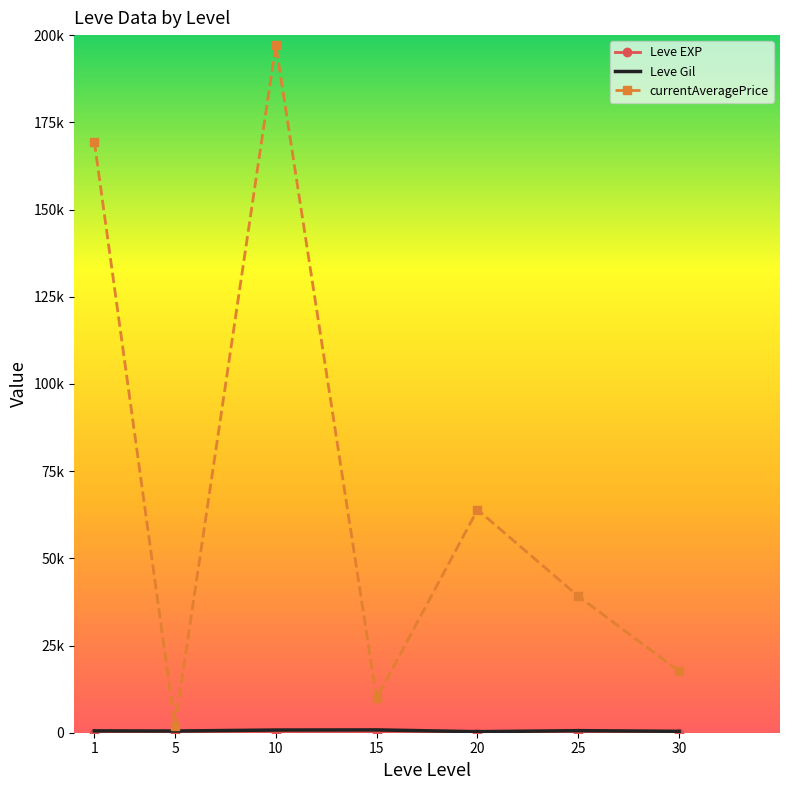

The currentAveragePrice series shows 61607.3 at 25. True or false?

False